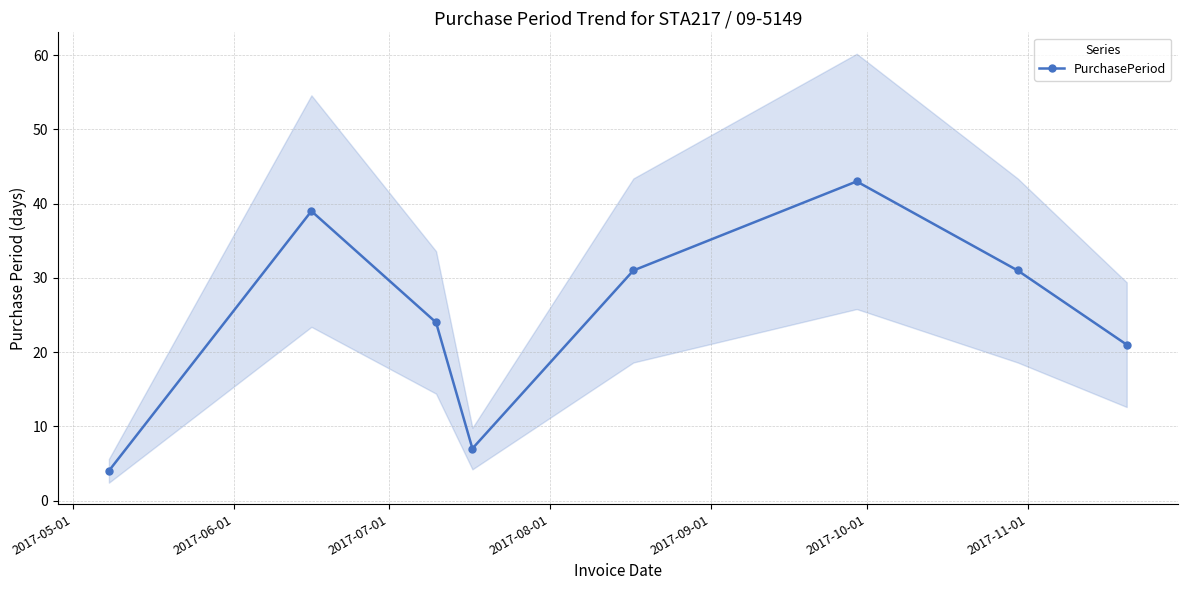

How many data points are less than 31?

4